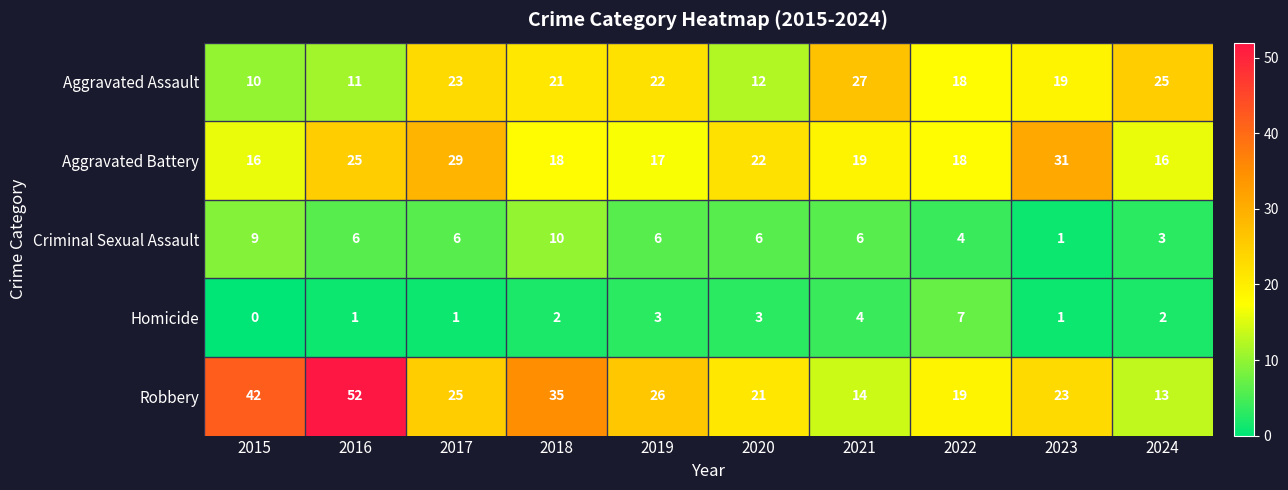

Rank the series at 2017 from lowest to highest value.

Homicide, Criminal Sexual Assault, Aggravated Assault, Robbery, Aggravated Battery